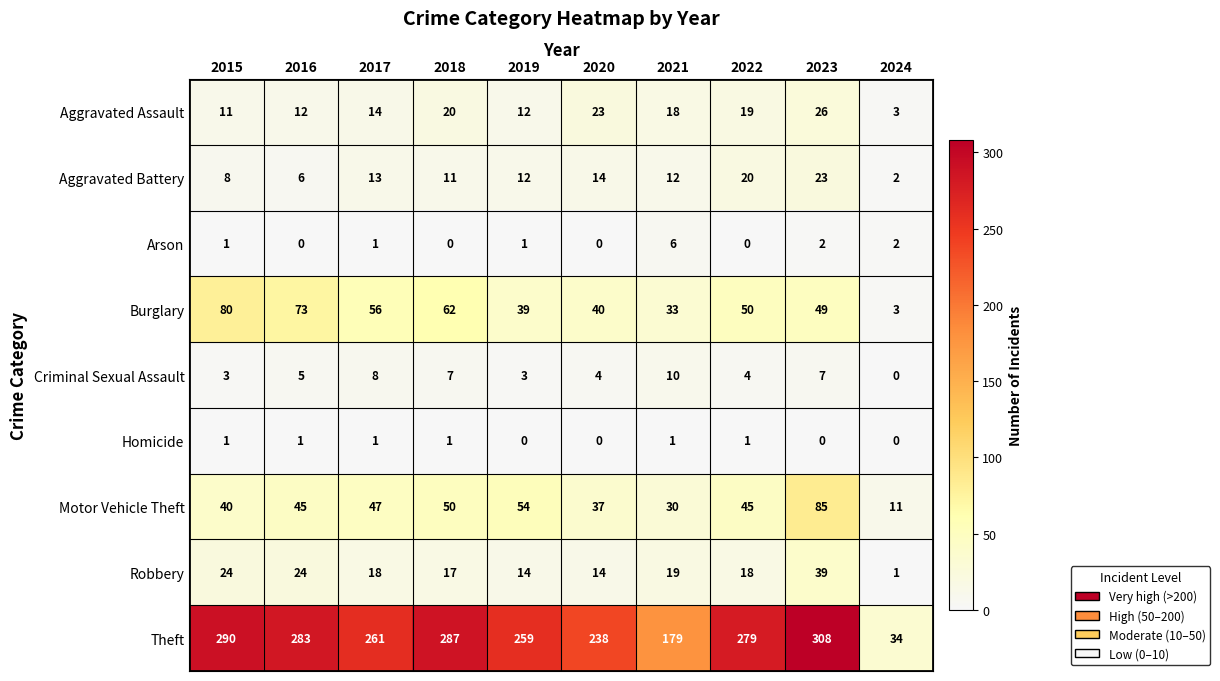

What is the approximate value of Motor Vehicle Theft at 2019?

54